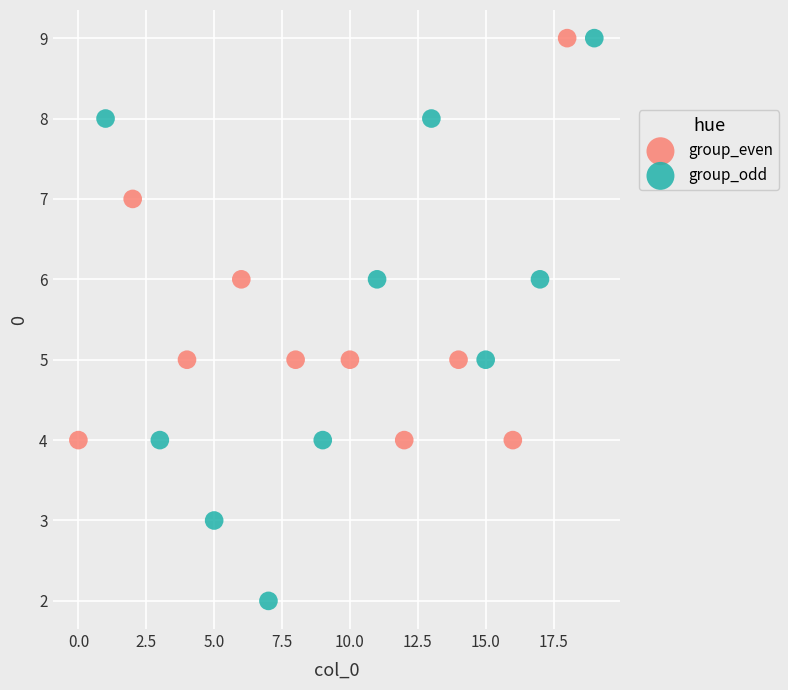

Which series has the largest Y range (max minus min)?

group_odd